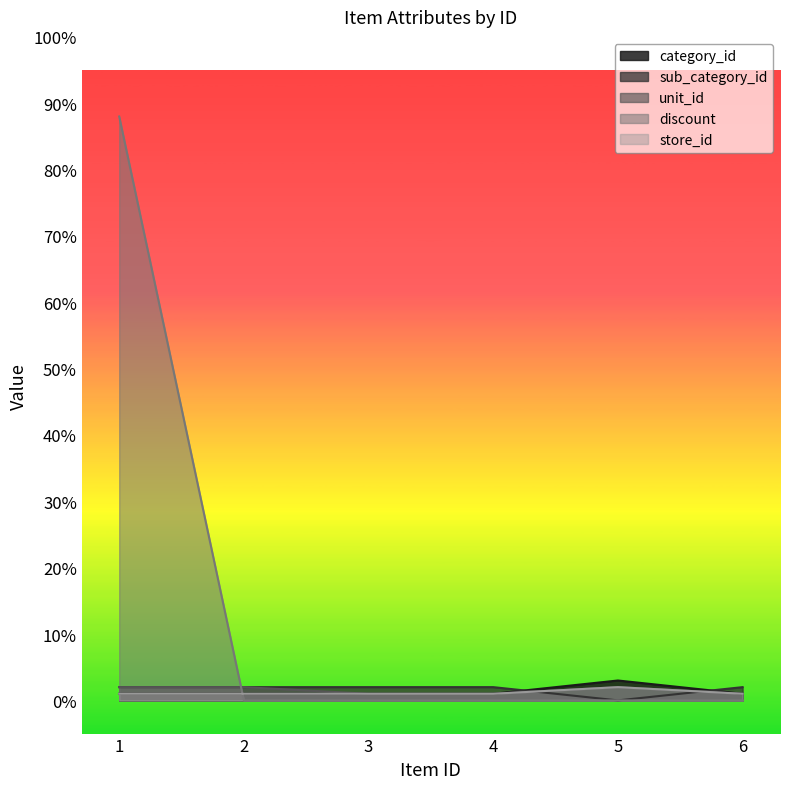

True or false: category_id has a value of 1 at 2.

True